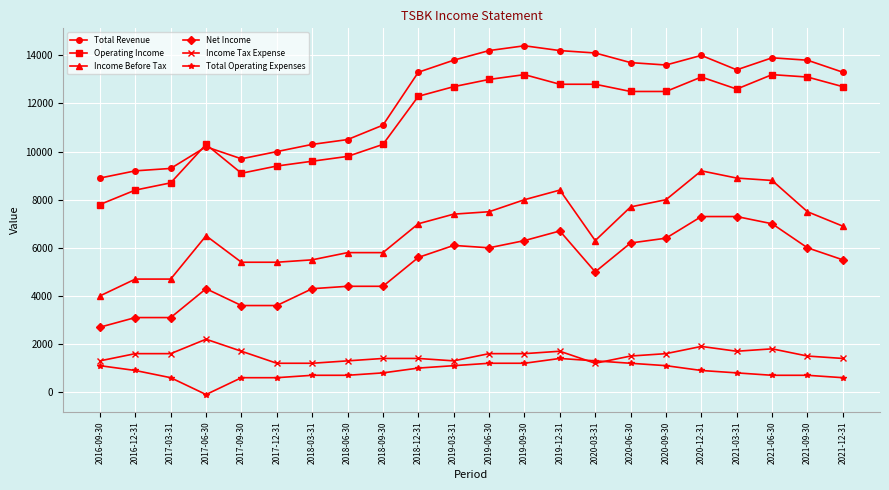

True or false: Operating Income and Total Operating Expenses intersect in this chart.

False